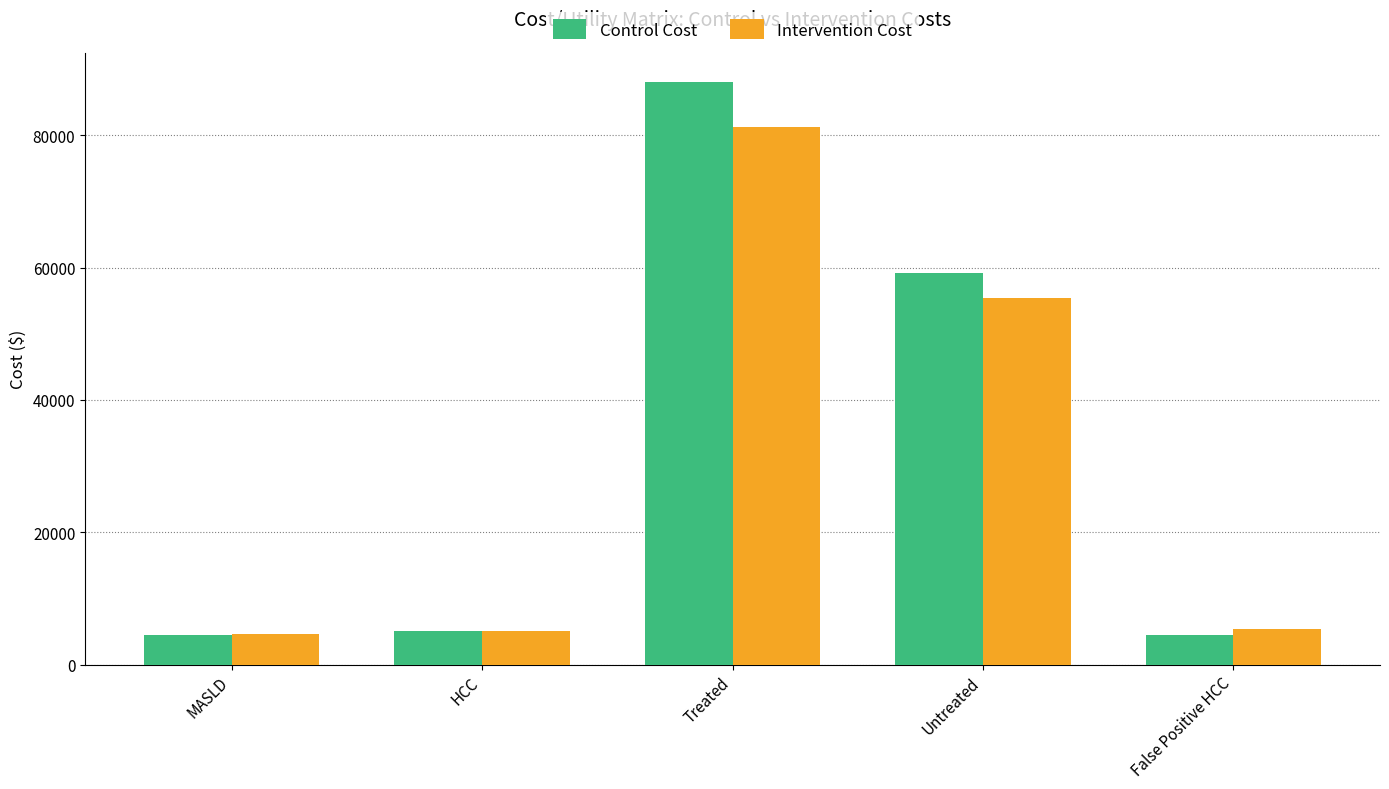

How many distinct data groups are displayed?

2